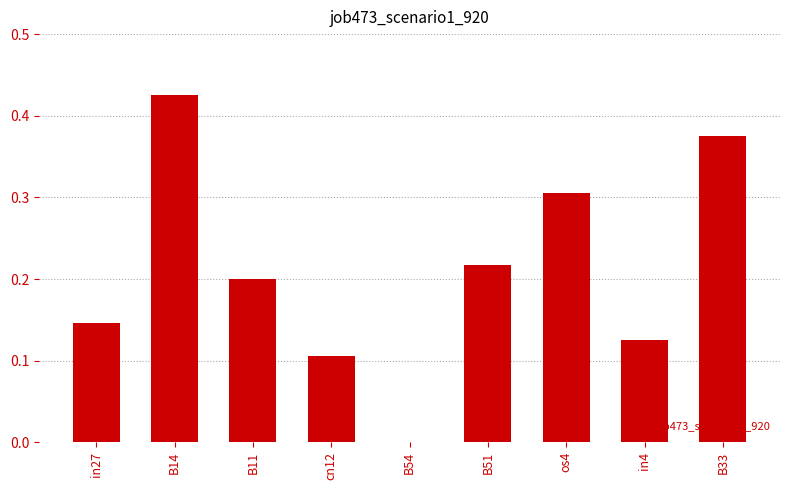

The chart shows a value of 0.2 at in4. True or false?

False